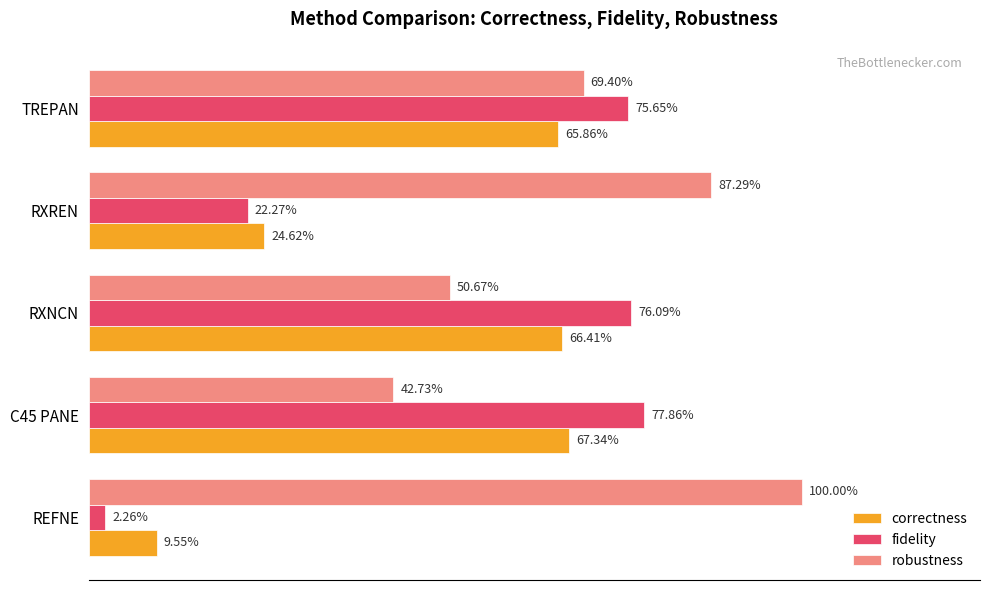

What are all the series names shown in the legend?

correctness, fidelity, robustness